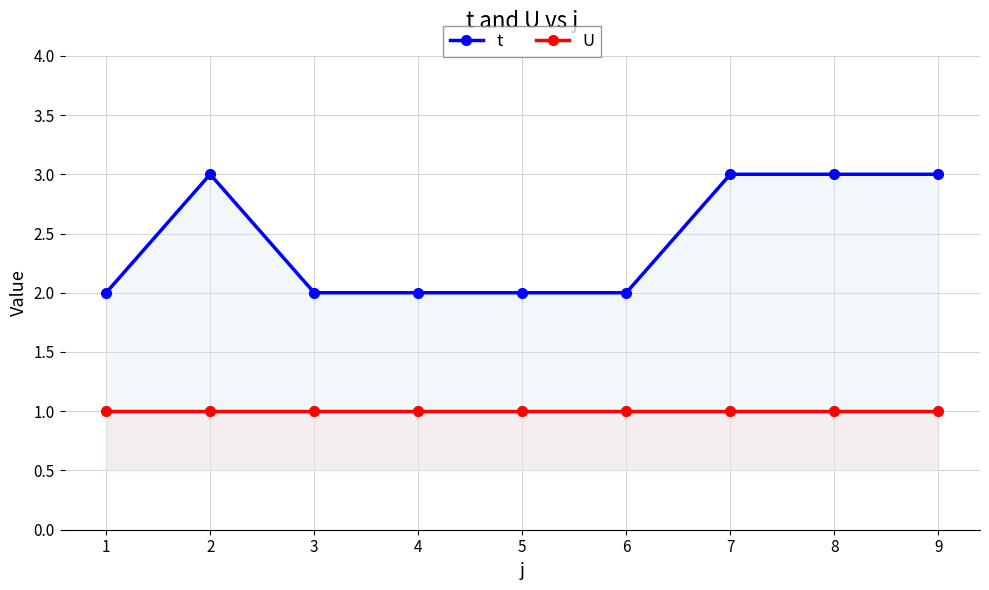

At which category does t reach its first local peak?

2